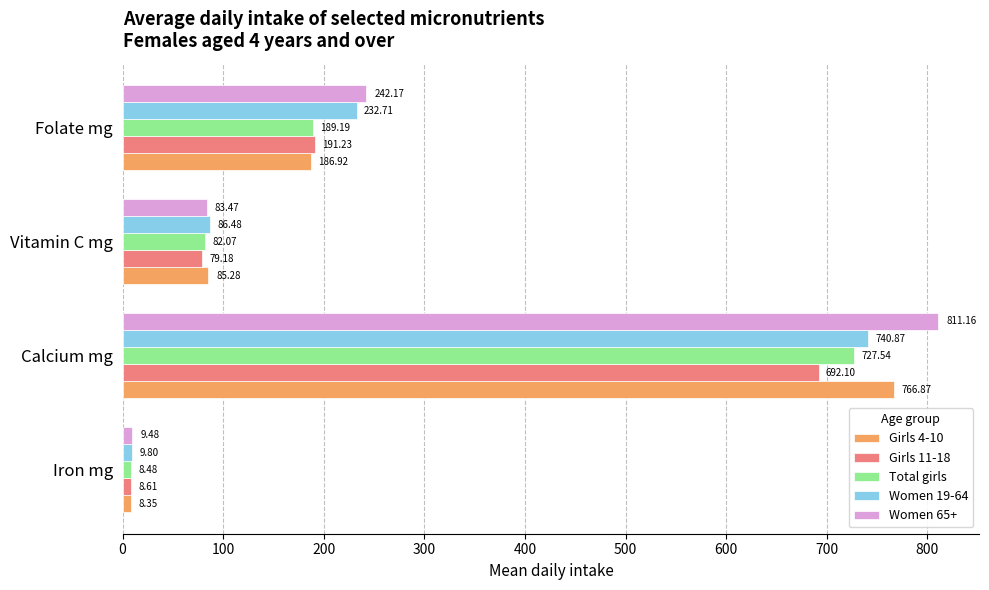

How many distinct data groups are displayed?

5